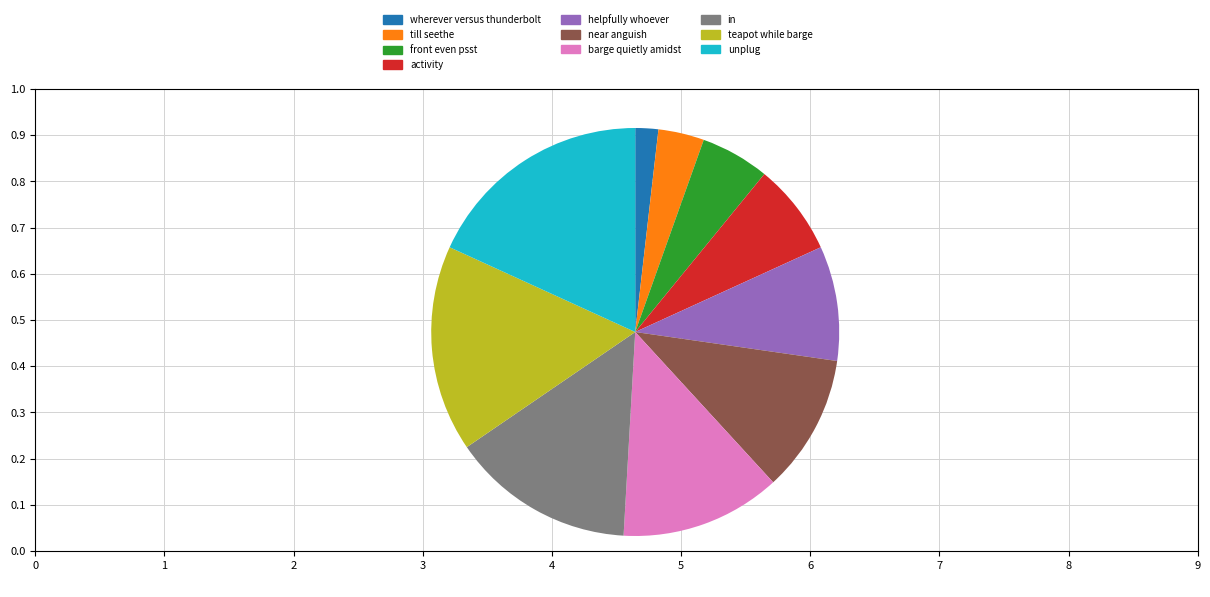

Is it true that barge quietly amidst is 13% of the pie?

True